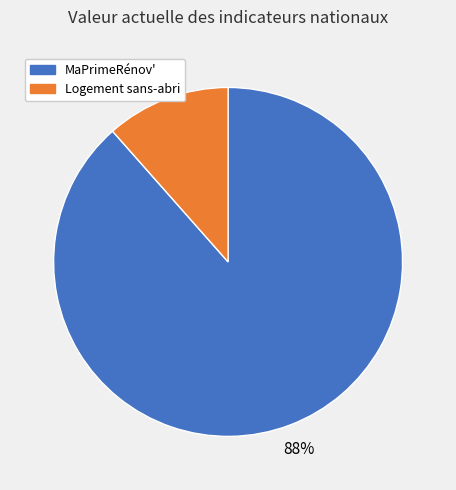

Is it true that Logement sans-abri is 12% of the pie?

True